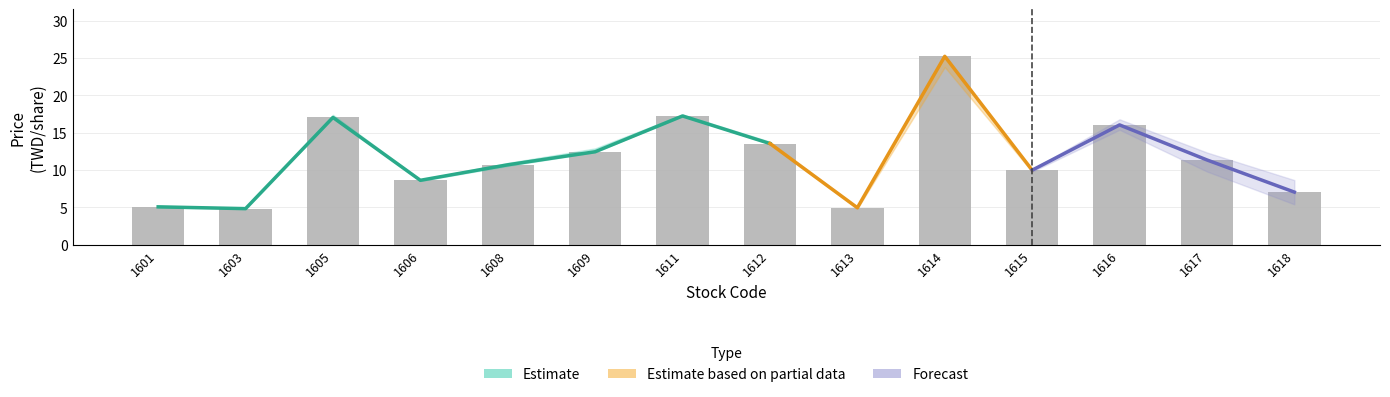

At which label is high closest to 15?

1612